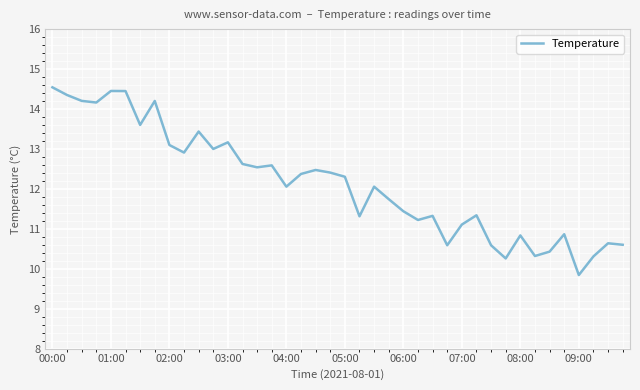

Does the chart display data point markers on the line(s)?

No